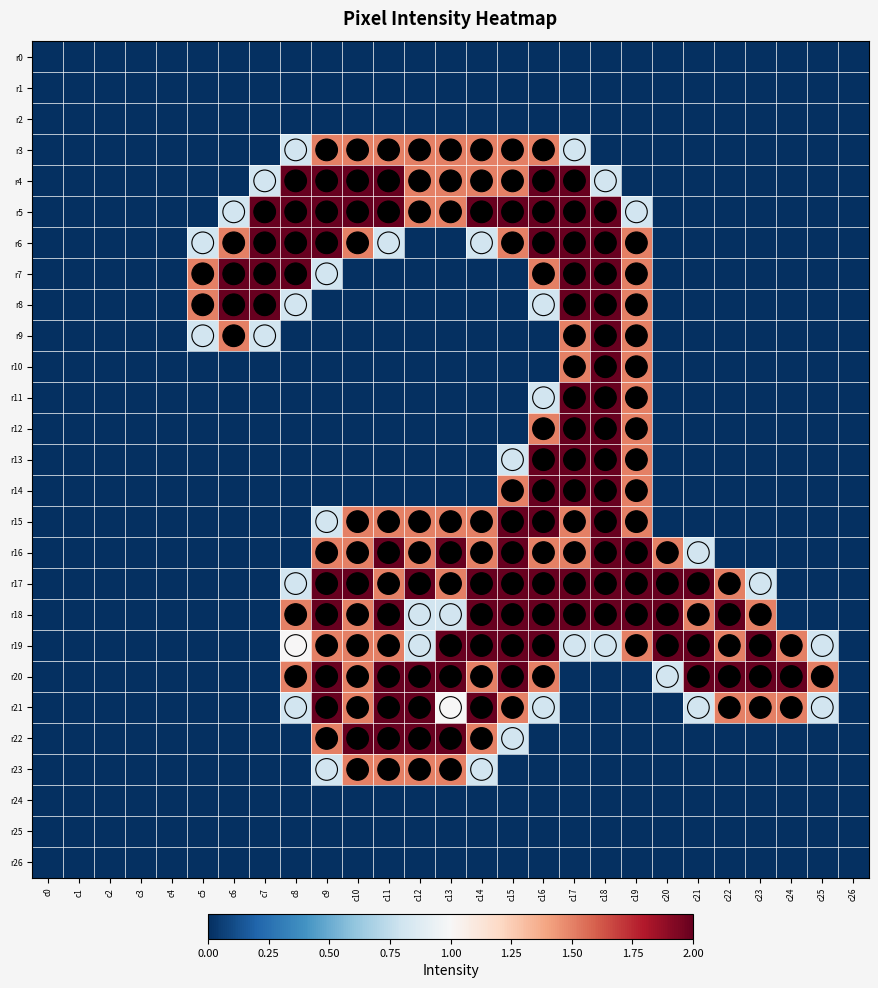

Which series has the largest total across all categories?

r17